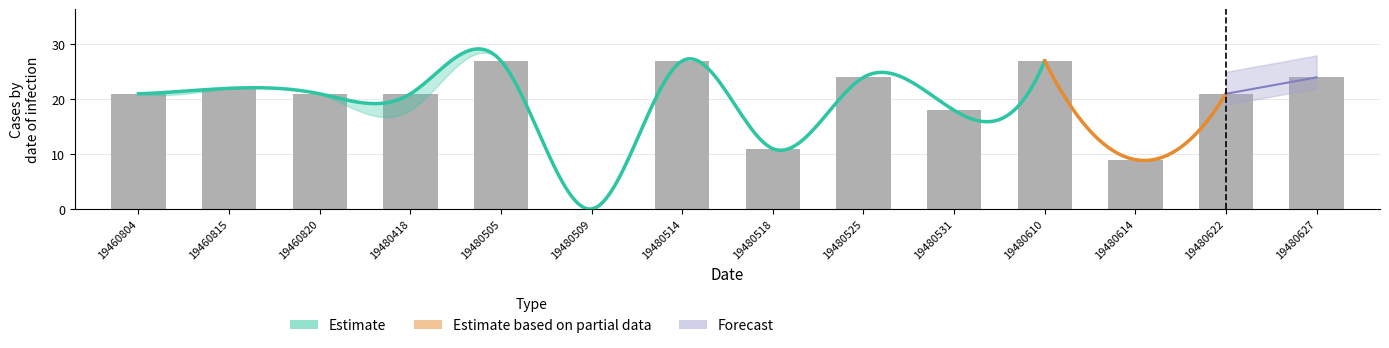

Is the value of upper at 19480525 greater than the value of lower at 19480610?

No